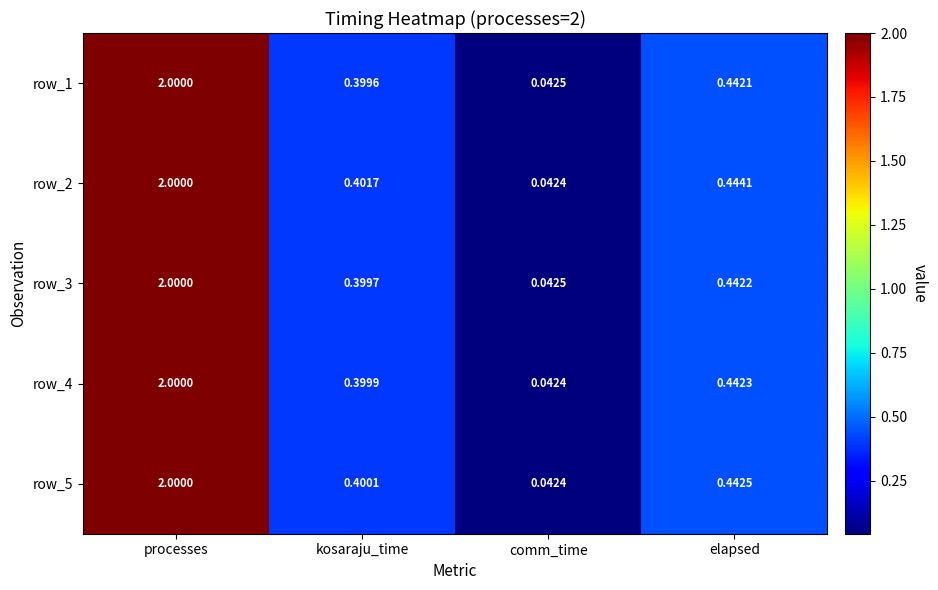

The value of row_2 at kosaraju_time is 0.4. True or false?

True